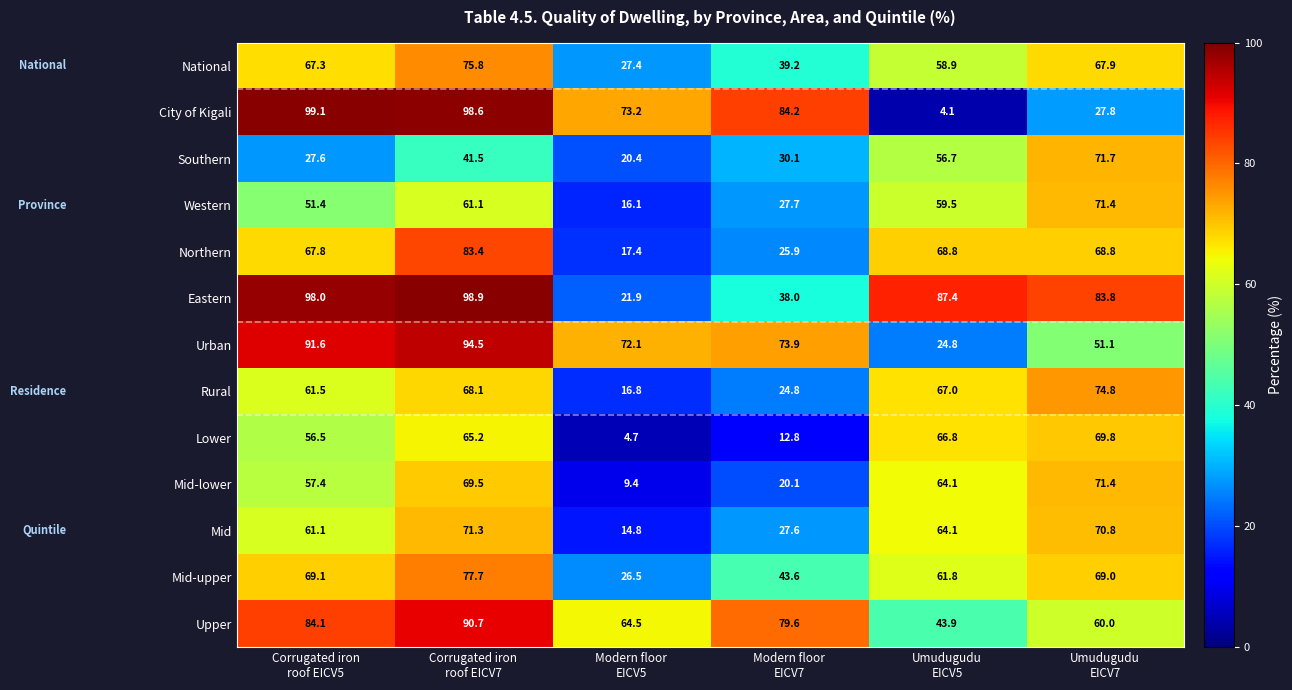

What is the difference between the highest and lowest values at Modern floor
EICV5?

68.5